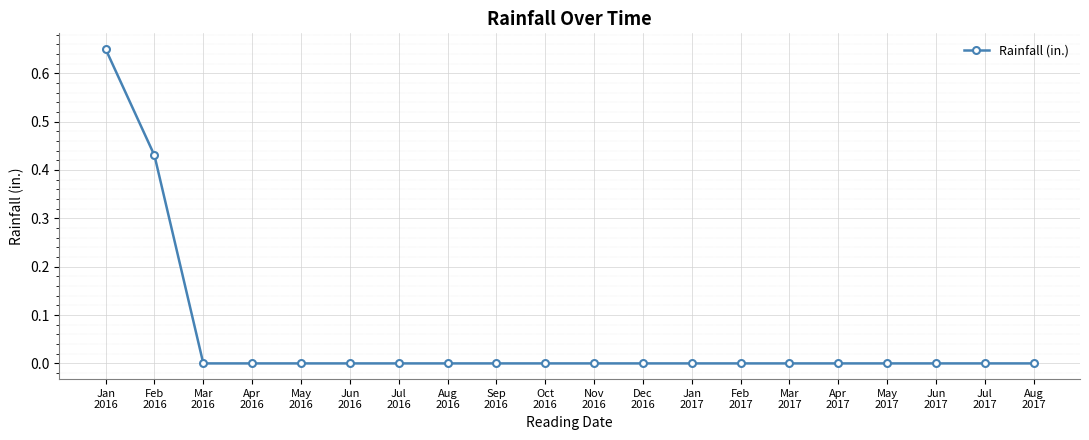

What is the sum of all values?

1.1